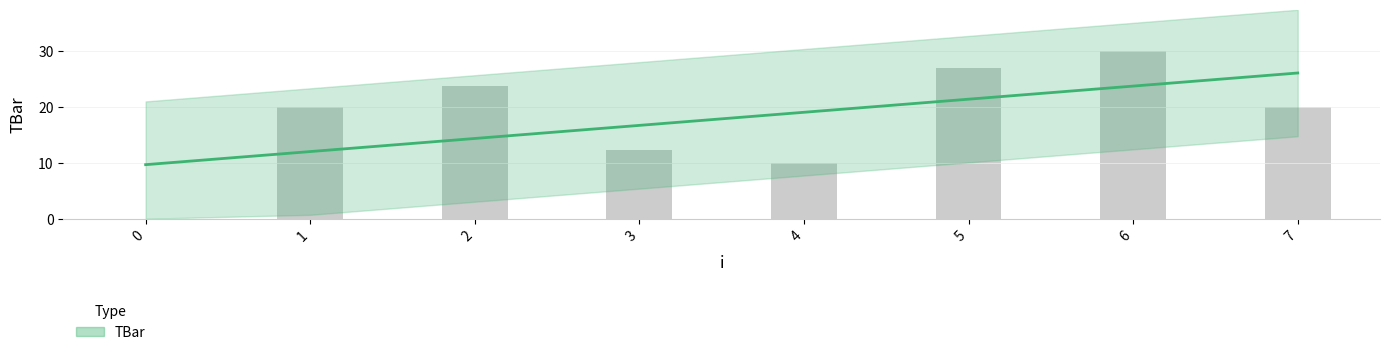

What is the ratio of the value at 1 to the value at 3?

1.6